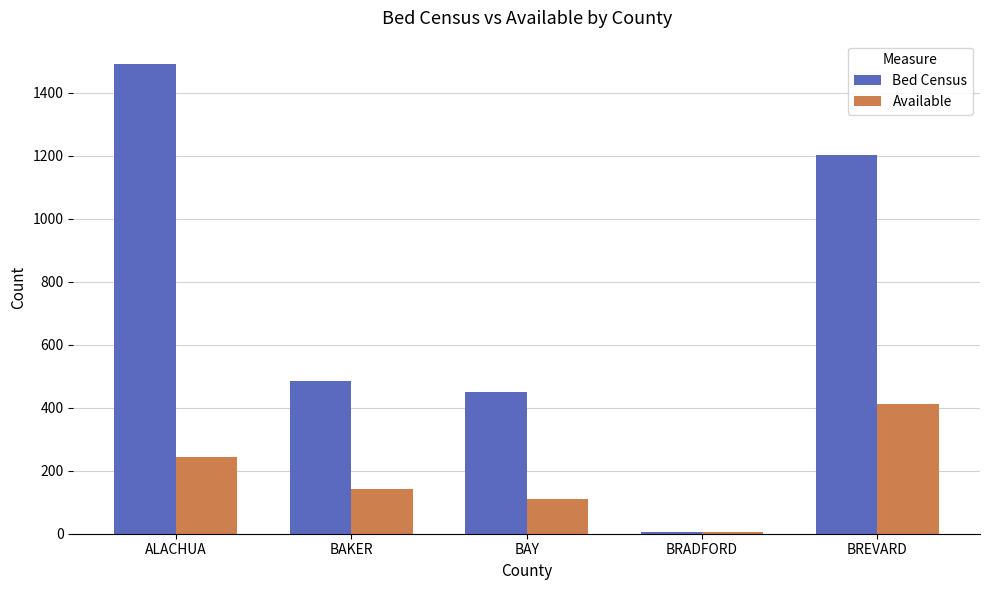

What are all the series names shown in the legend?

Bed Census, Available